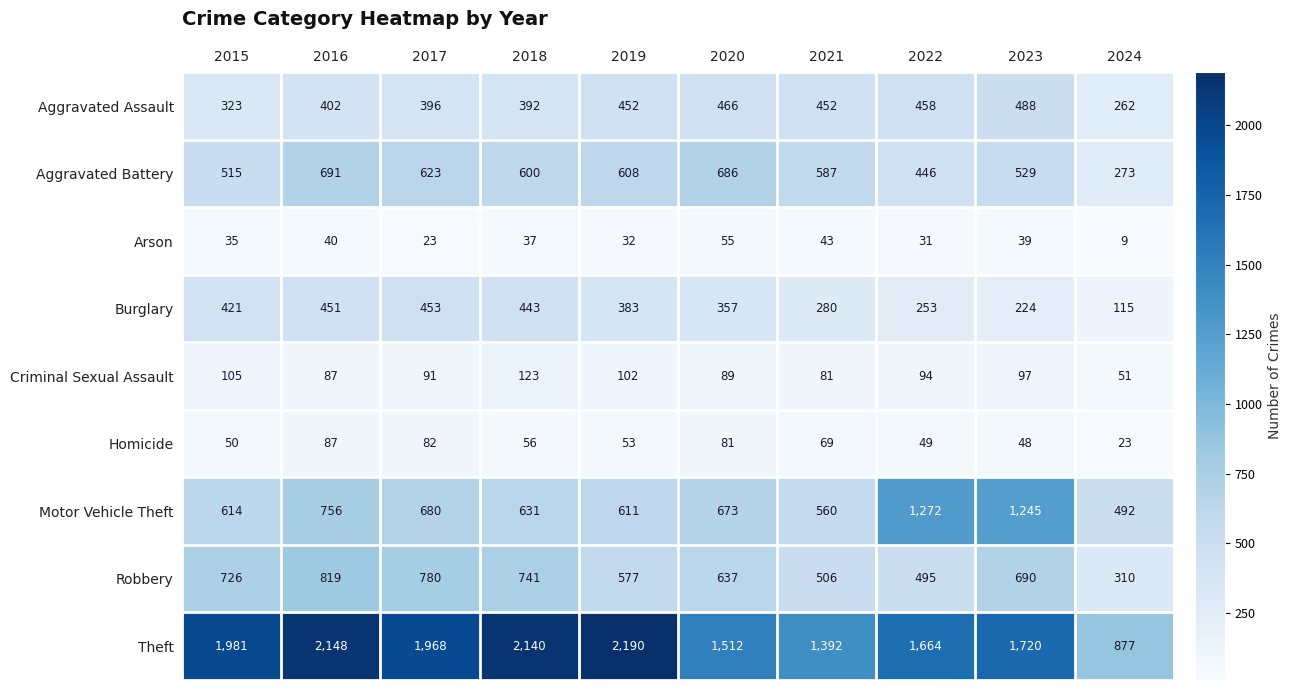

What is the difference between the Aggravated Battery values at 2021 and 2023?

58